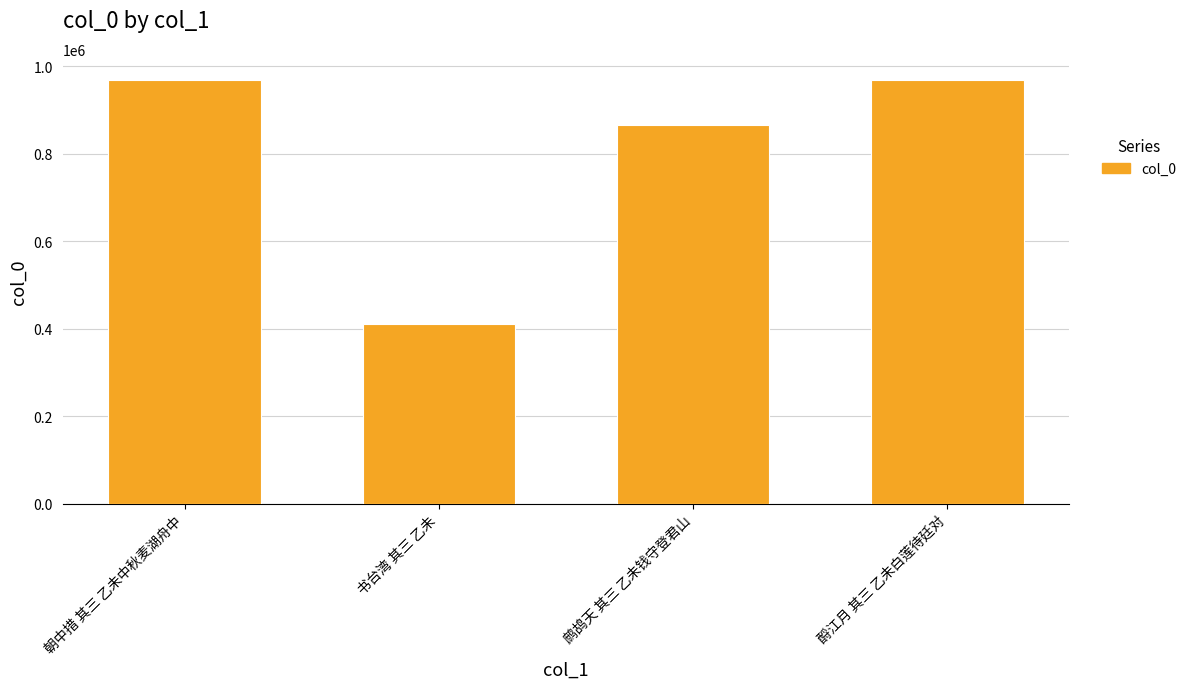

What is the change in value from 朝中措 其三 乙未中秋麦湖舟中 to 书台湾 其三 乙未?

-557987